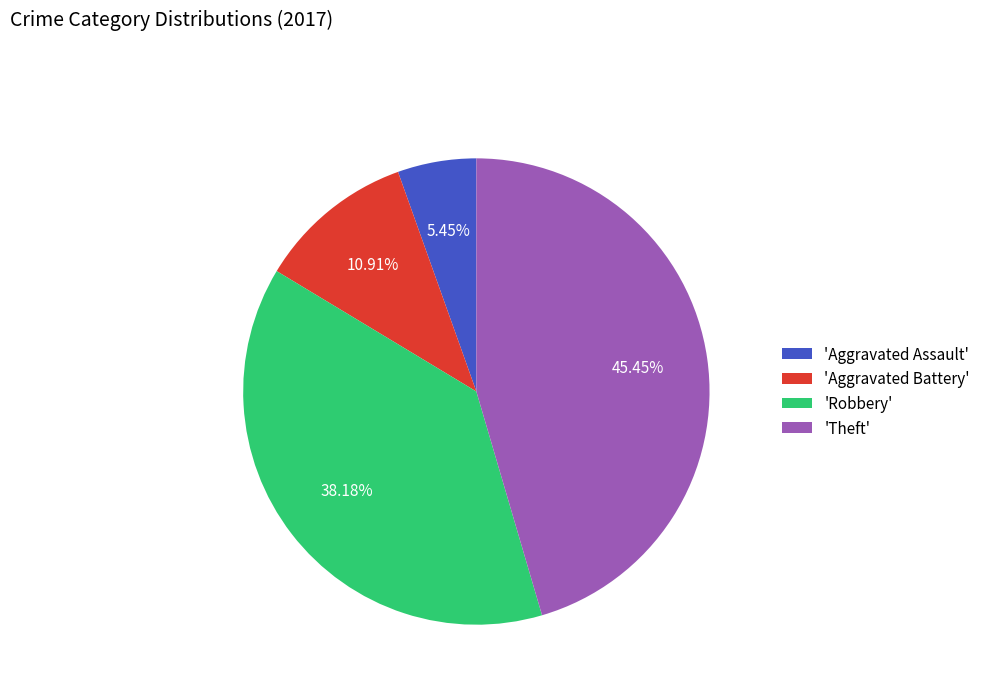

Which slice is the smallest?

'Aggravated Assault'